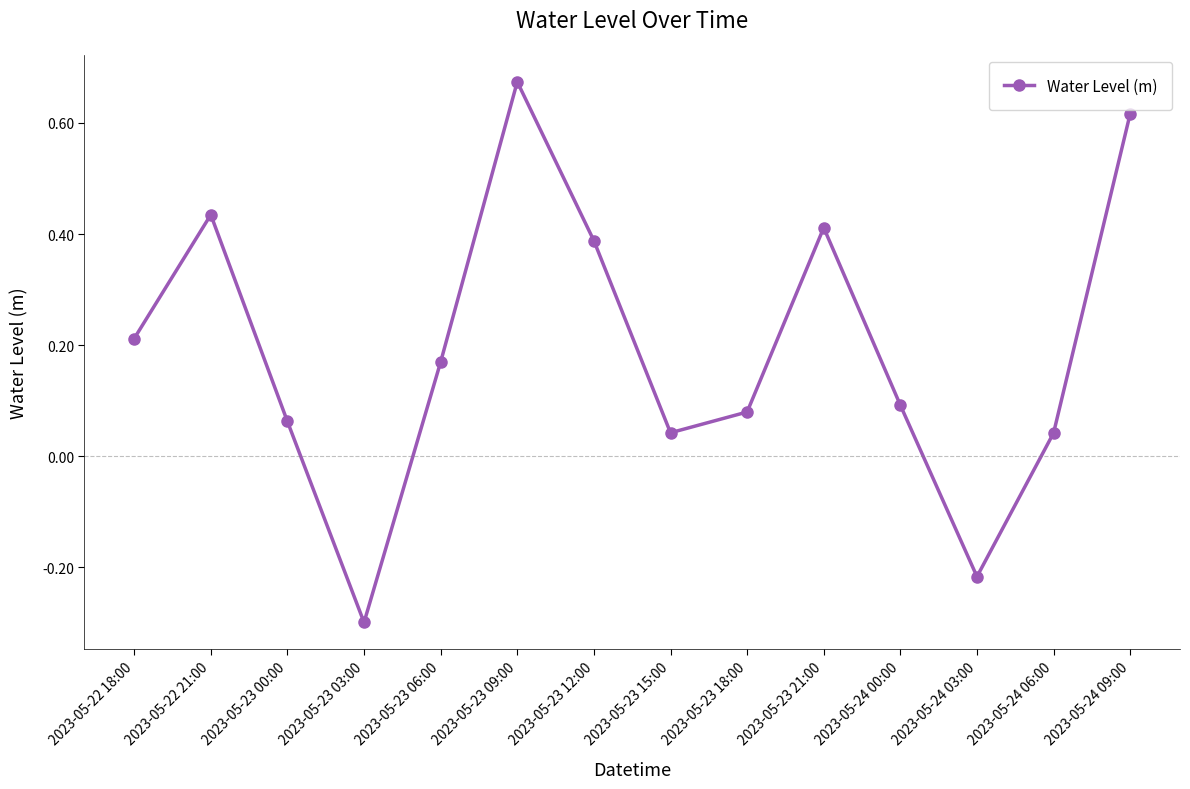

At which label does the data first exceed 0?

2023-05-22 18:00